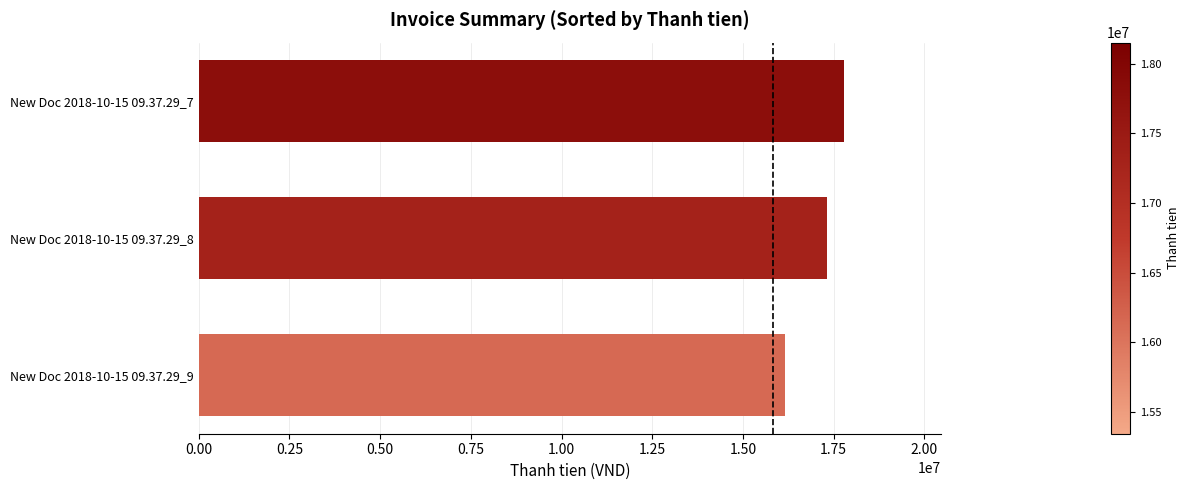

At which label is the value closest to 16972727?

New Doc 2018-10-15 09.37.29_8